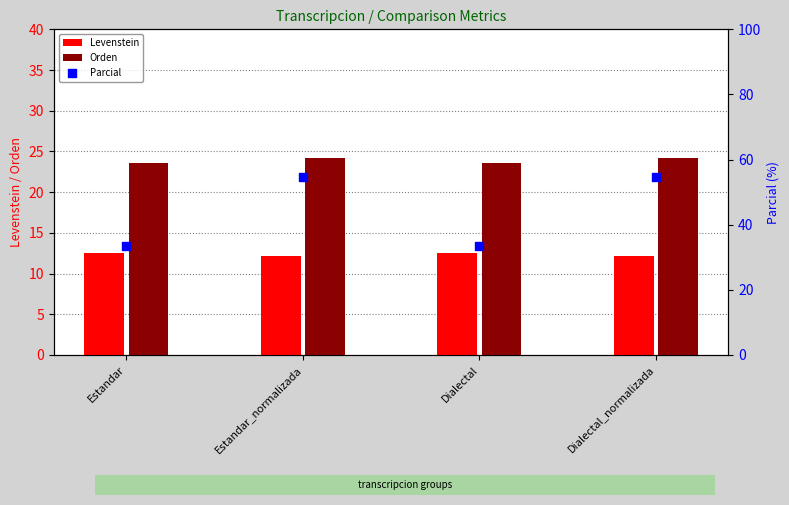

Which series reaches the minimum Y coordinate?

Levenstein